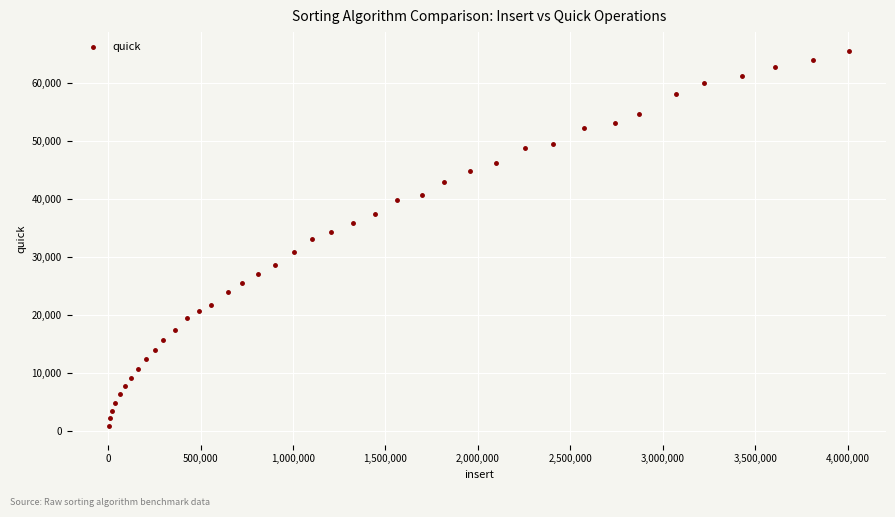

What is the range of Y values (max minus min)?

64538